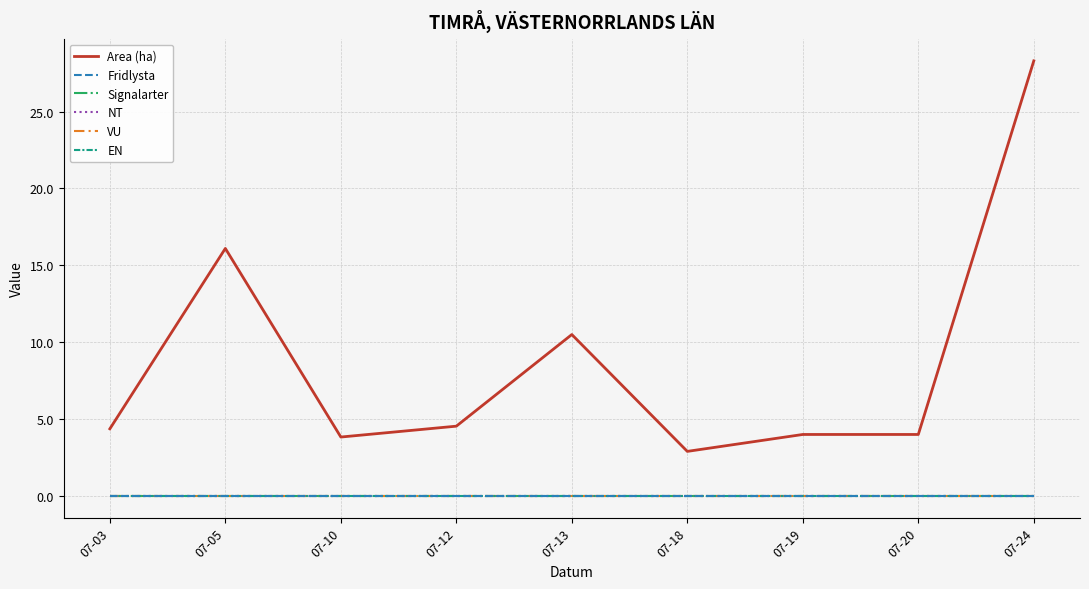

Is it true that Signalarter equals 0.0 at 07-20?

True